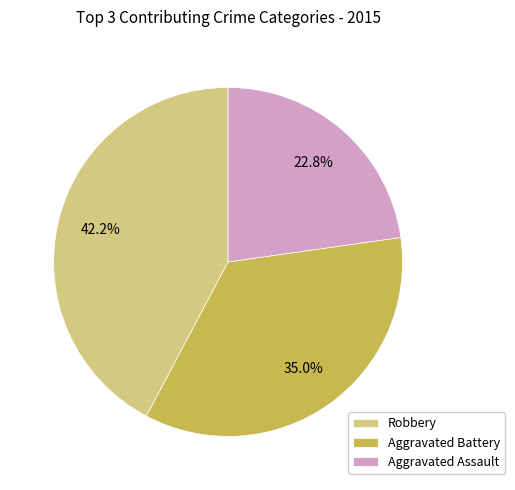

How much of the chart is everything except Robbery?

57.8%